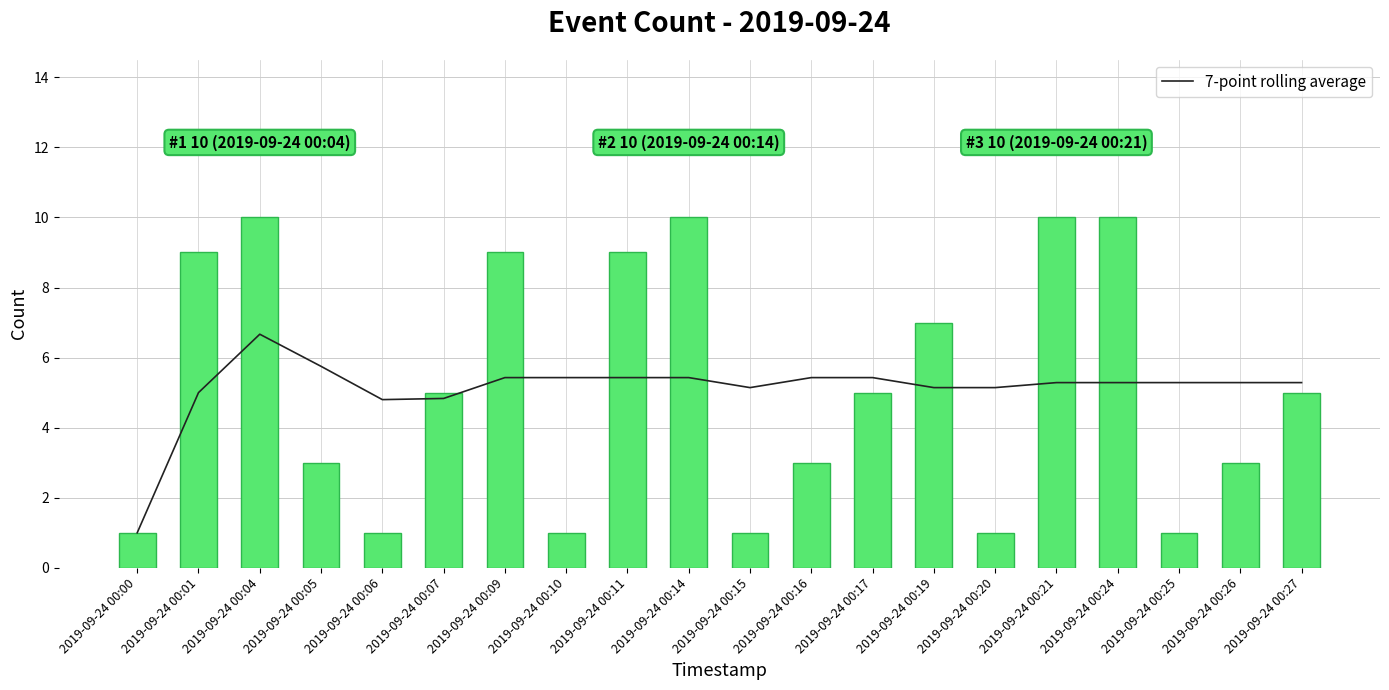

Which category has the lowest value in the Count series?

2019-09-24 00:00